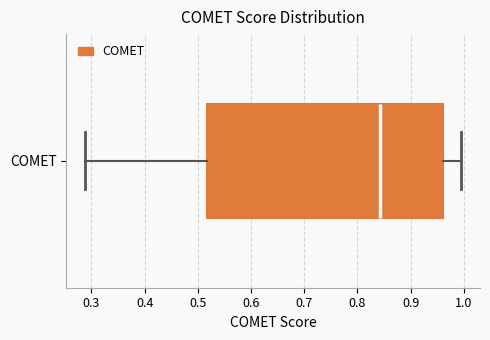

Transcribe this box plot: give where the median line is, the range the box spans, and where the two whiskers end, as read against the x-axis. The values are not printed on the chart, so give them approximately, as read against the axis.

median 0.84, box 0.52 to 0.96, whiskers 0.29 to 1.00